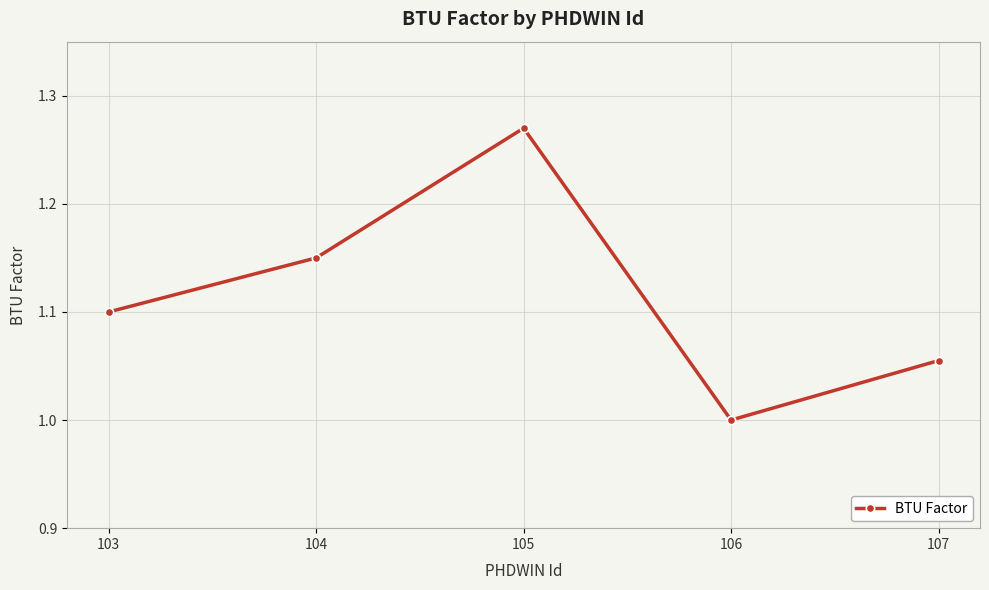

Rank the categories by value from highest to lowest.

105, 104, 103, 107, 106